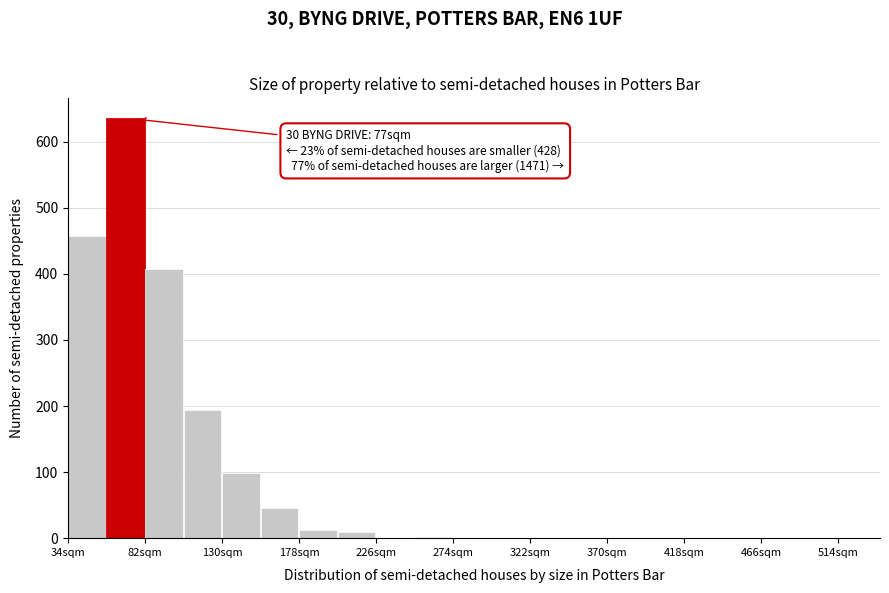

Which range on the x-axis has the tallest bar?

58 to 82